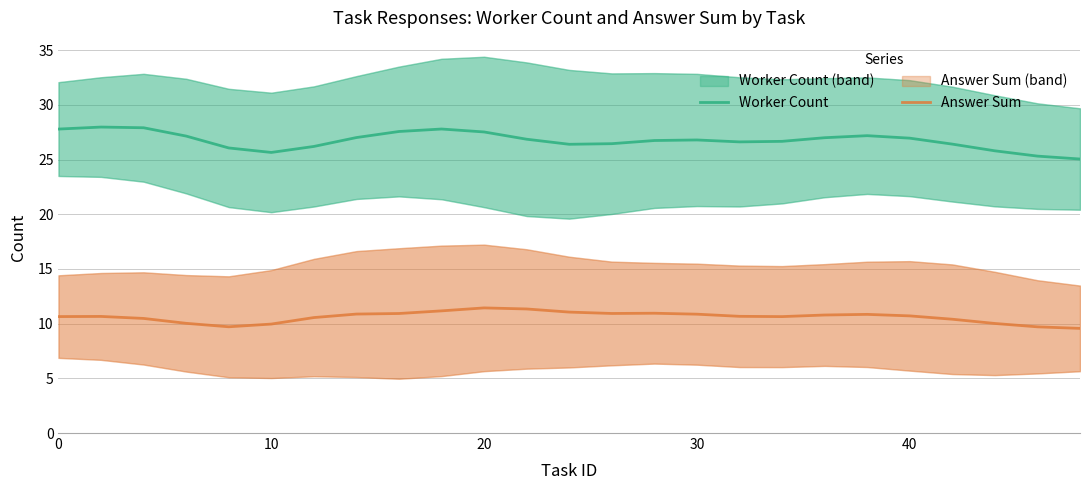

What is the maximum value for Worker Count?

28.0